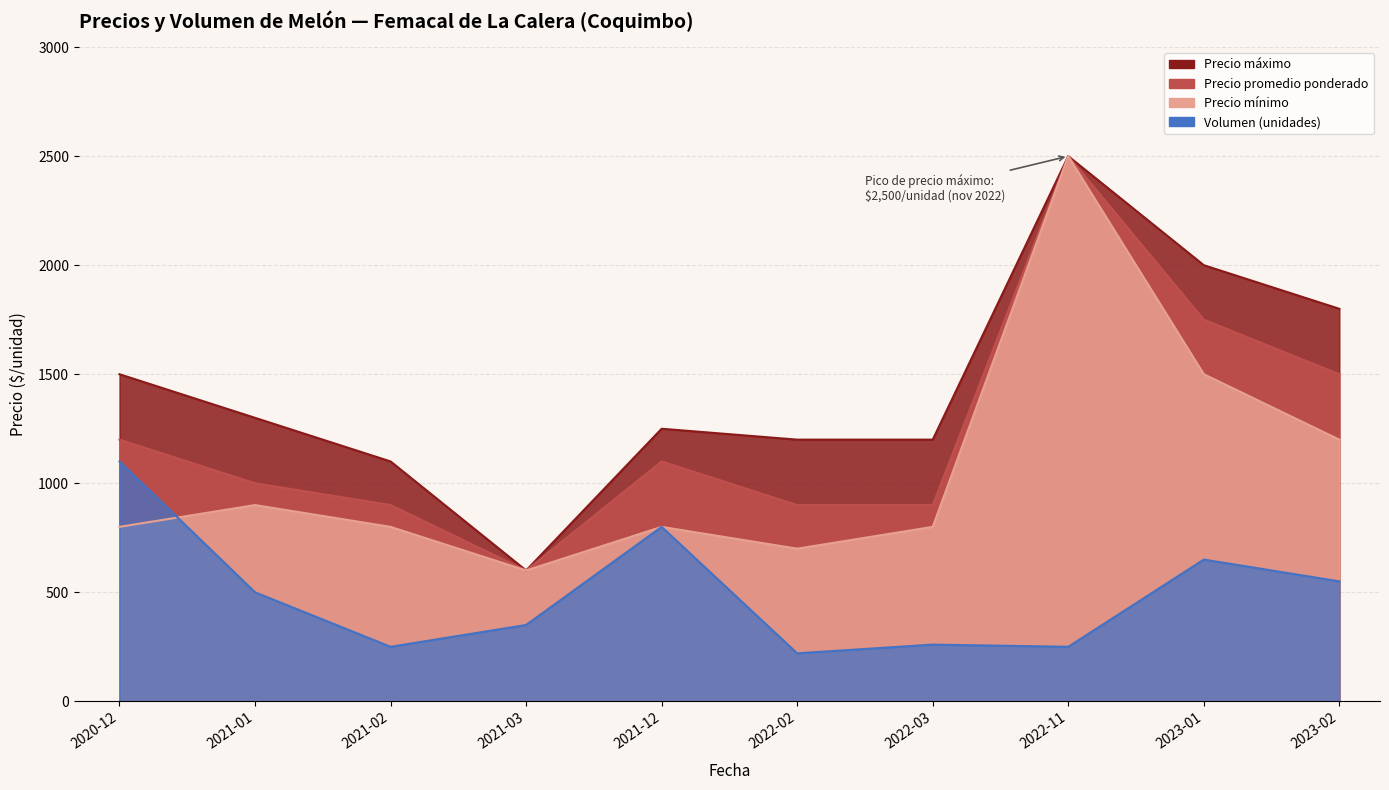

At which label does Precio máximo reach its peak?

2022-11